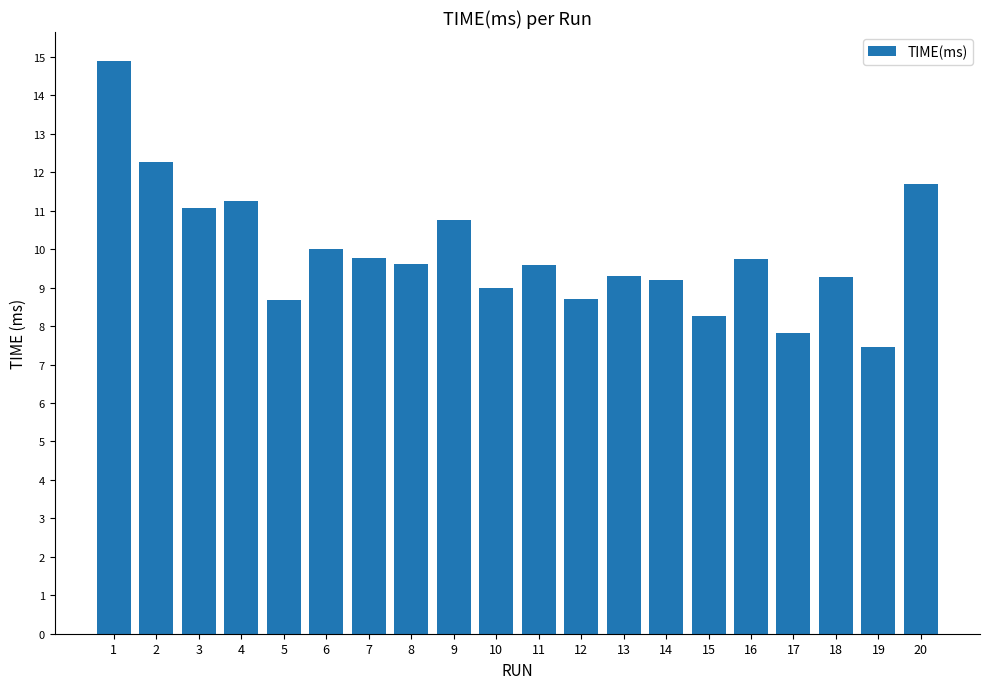

What is the value of the 17th bar from the left?

7.8